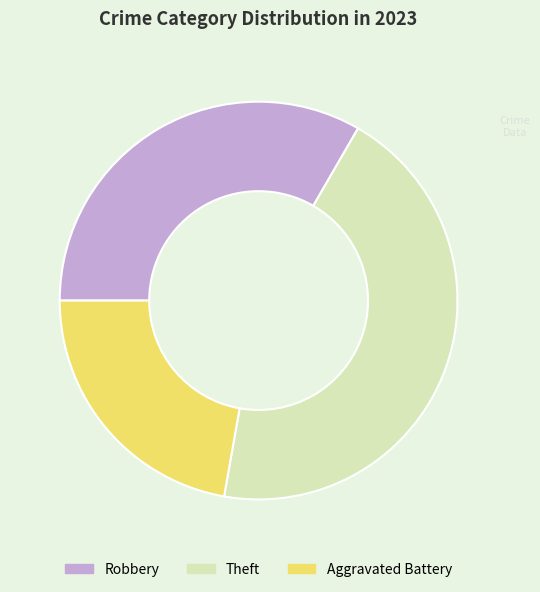

Rank the categories by value from lowest to highest.

Aggravated Battery, Robbery, Theft